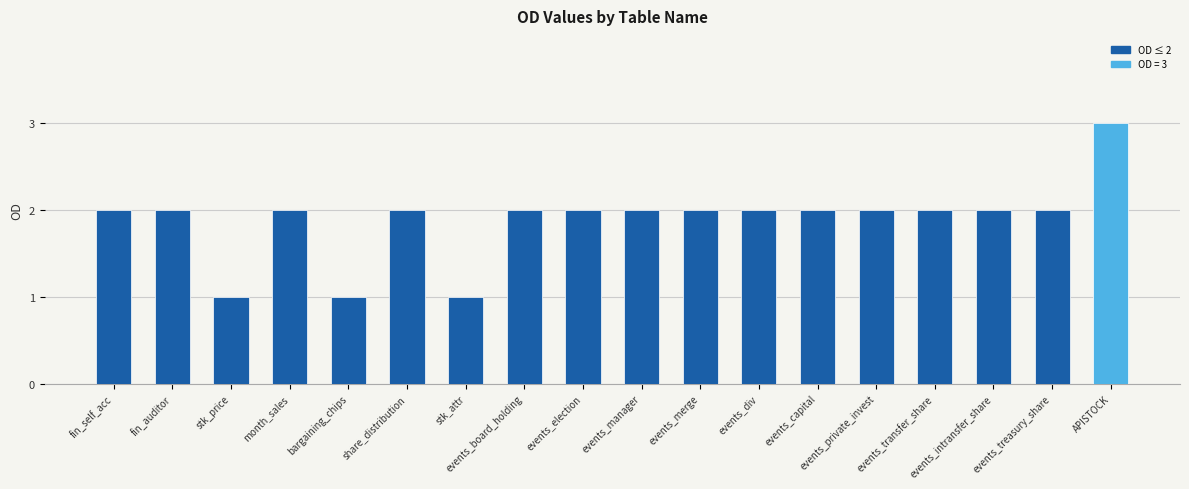

What position from the right is events_board_holding?

11